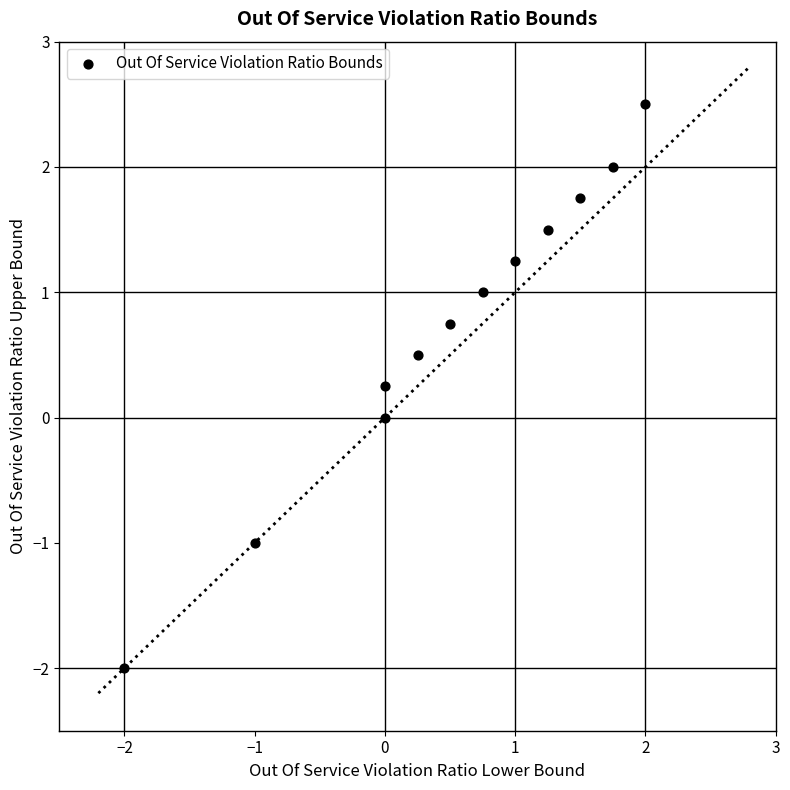

What is the average Y value?

0.7